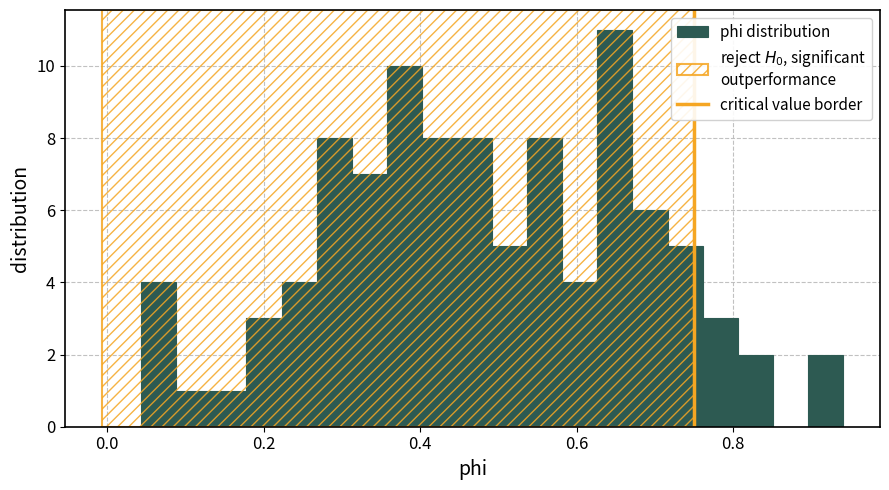

Read against the x-axis, roughly where is the centre of the tallest bar?

0.64